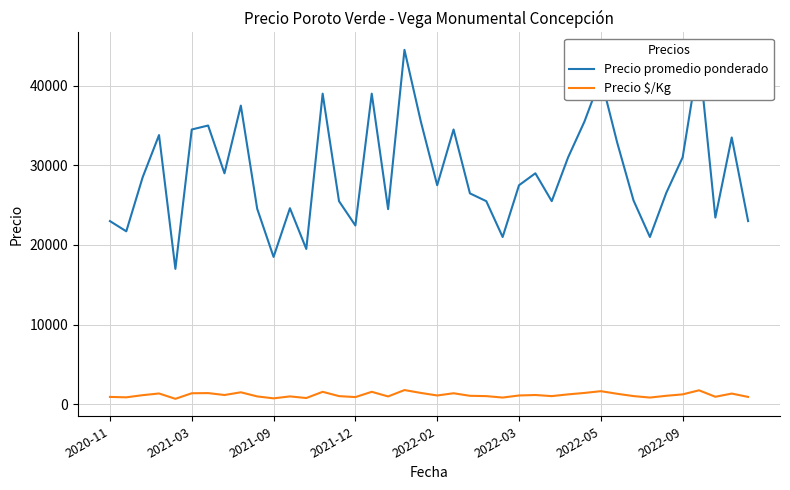

What is the difference between the maximum and second lowest values in the Precio $/Kg series?

1040